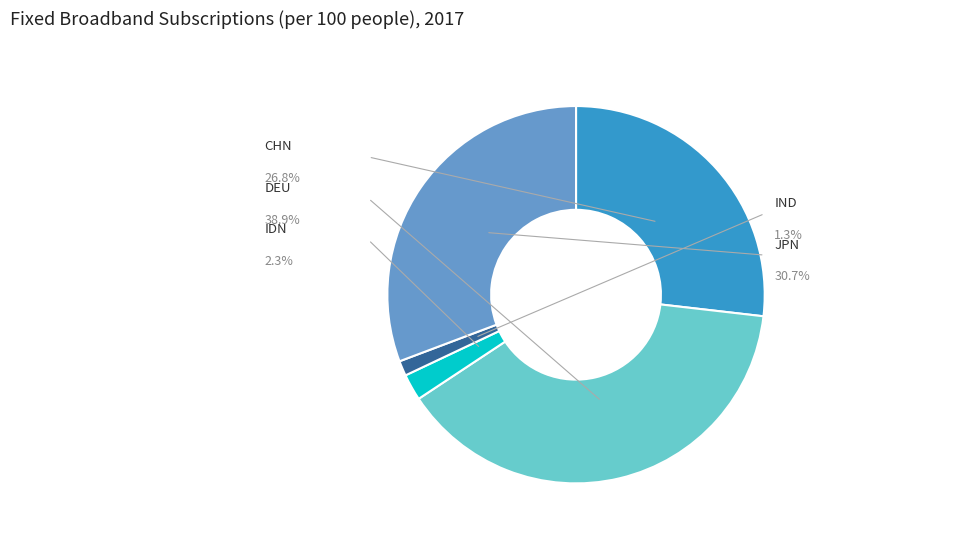

Count the number of slices in the pie.

5